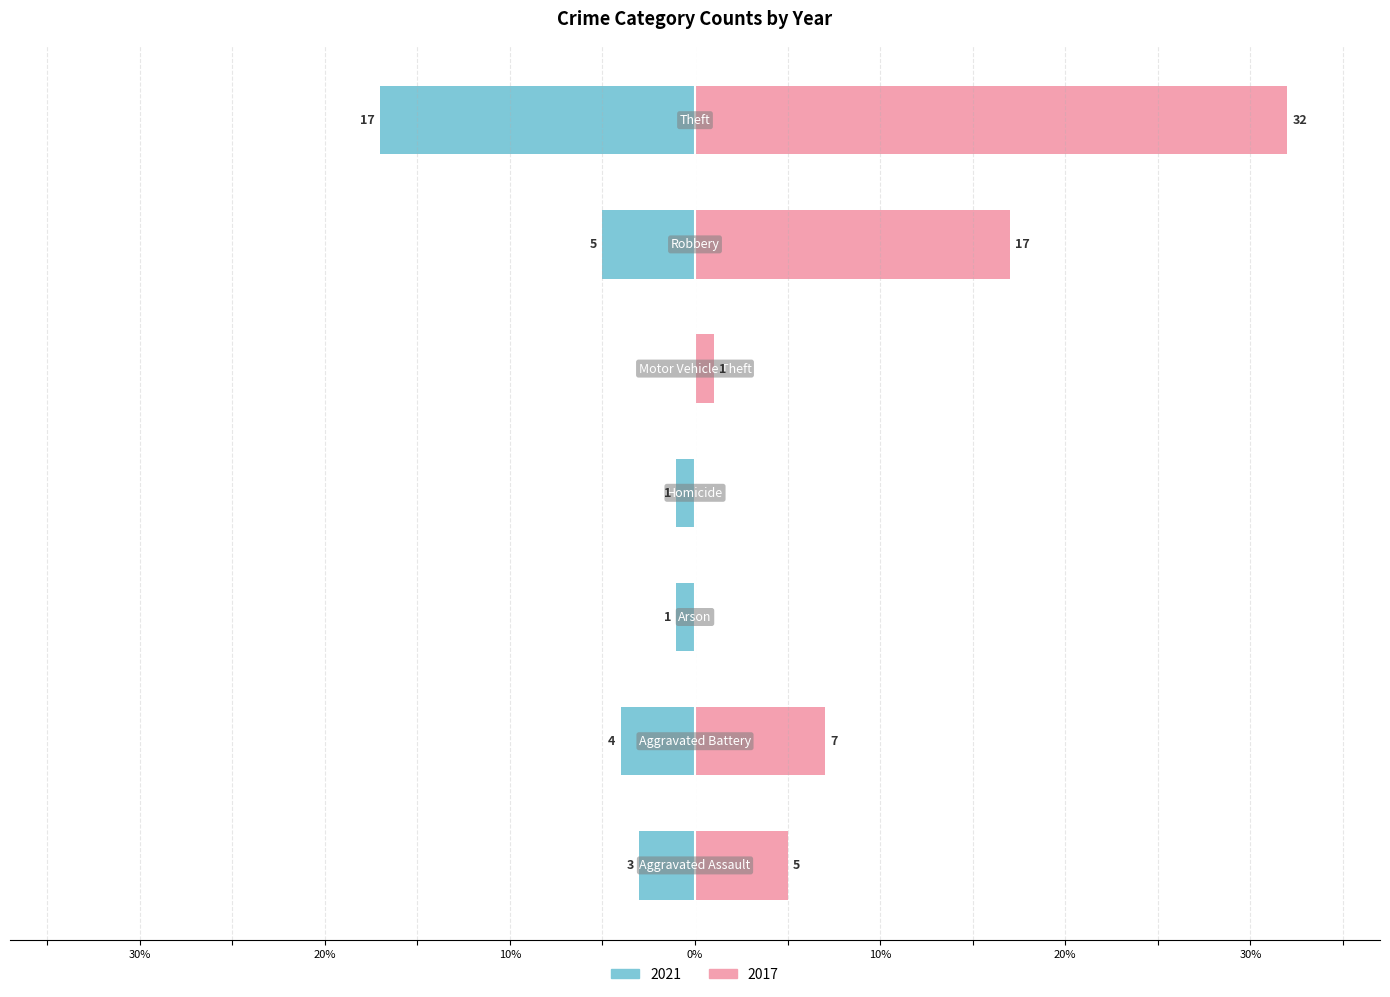

Which series has the largest range (max minus min)?

2017